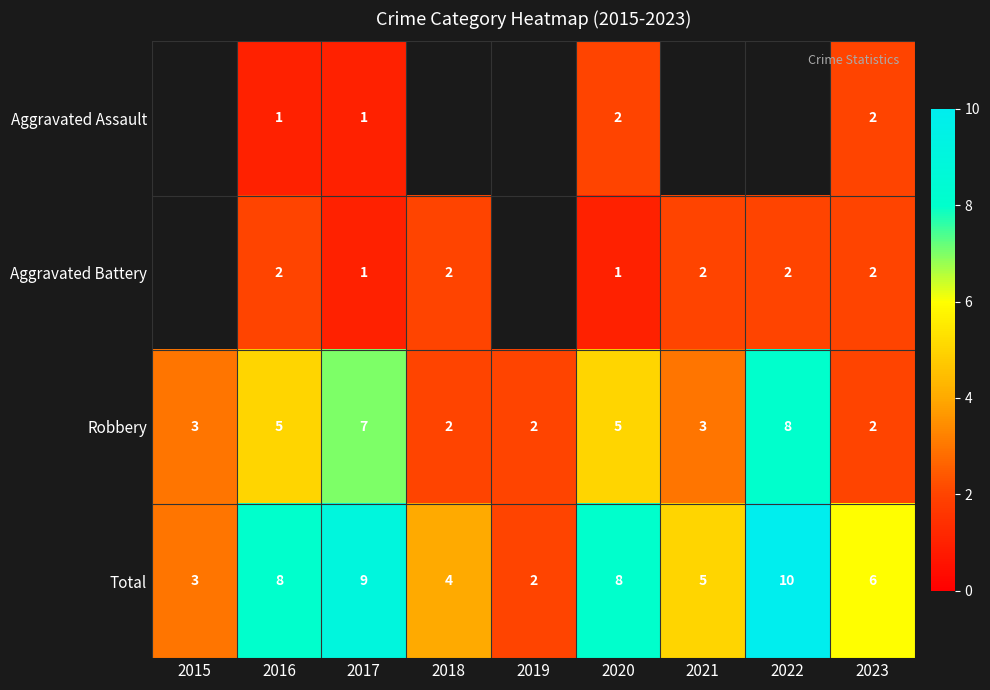

How many Total values are between 4 and 8?

5